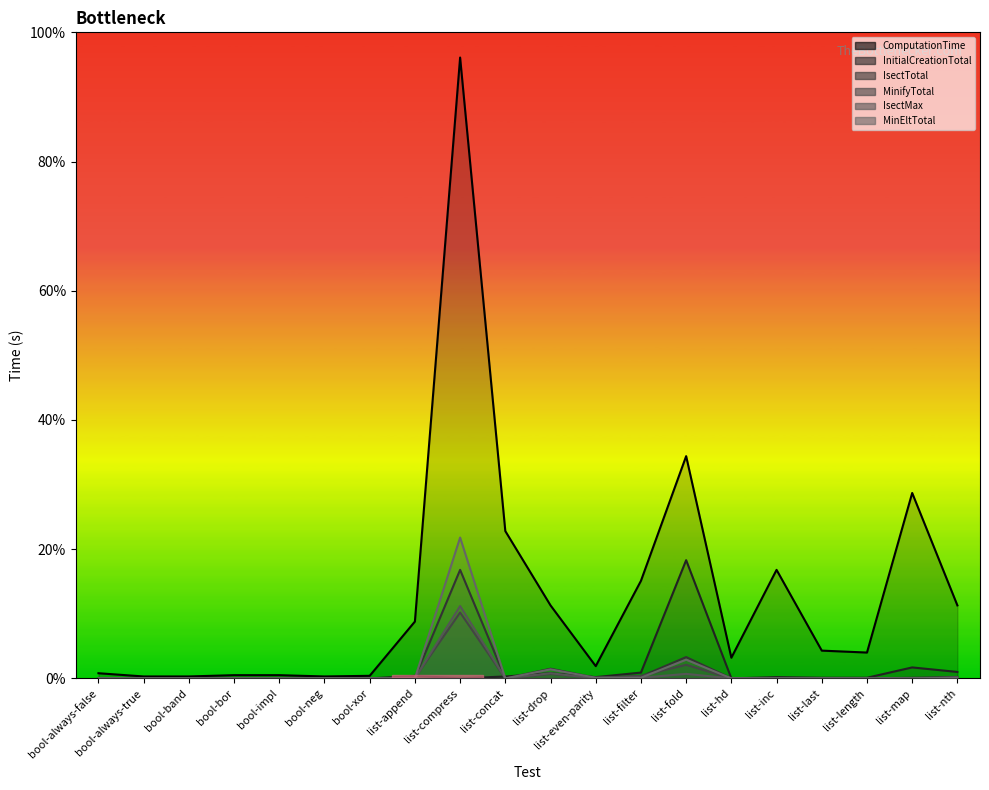

What is the sum of the InitialCreationTotal values at list-compress and list-nth?

0.1